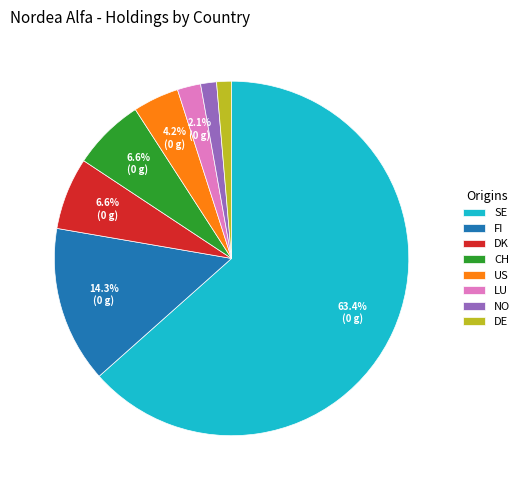

What is the total percentage of CH and DK?

13.2%